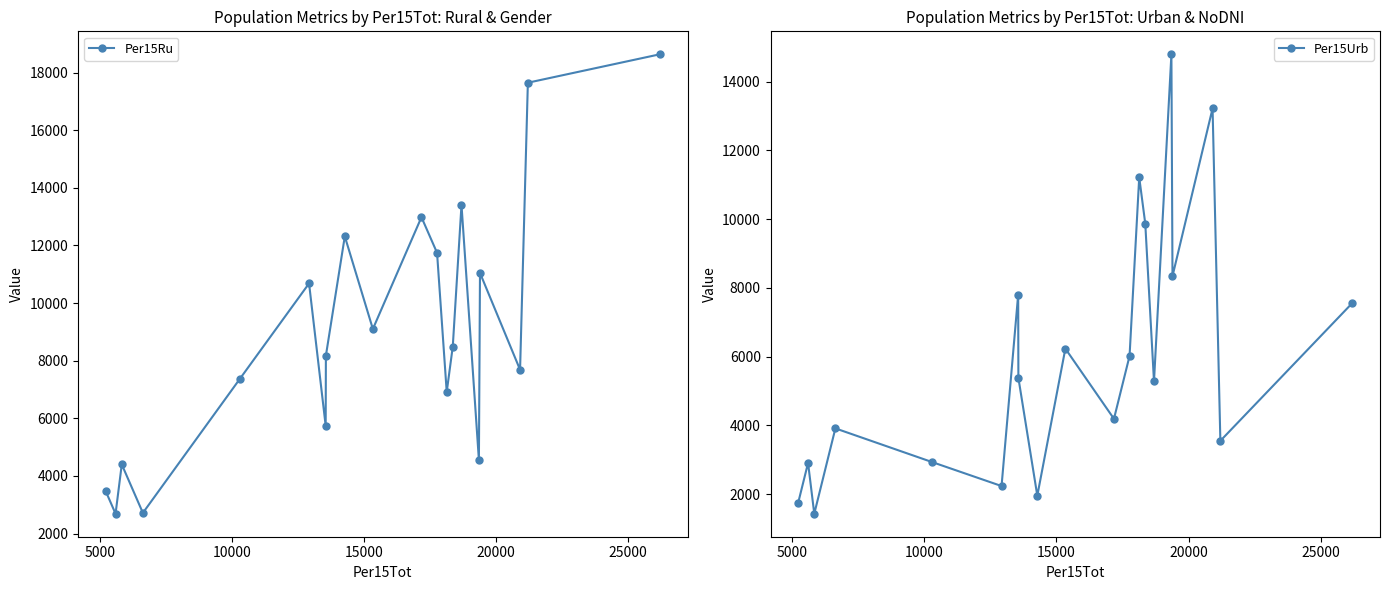

In Per15Ru, how many points are lower than both neighbors (excluding endpoints)?

7